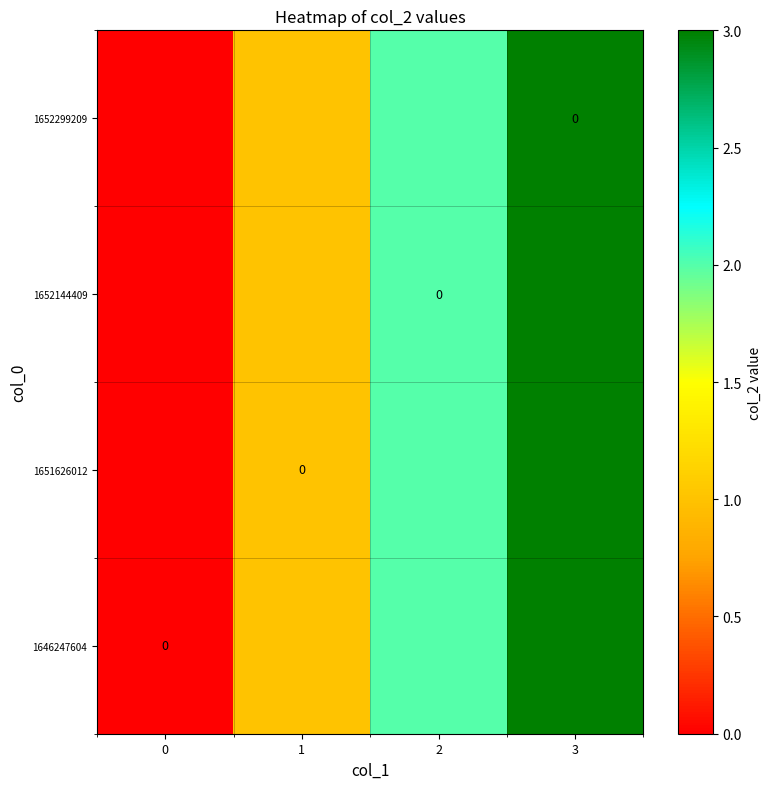

What is the difference between the 1646247604 values at 2 and 3?

1